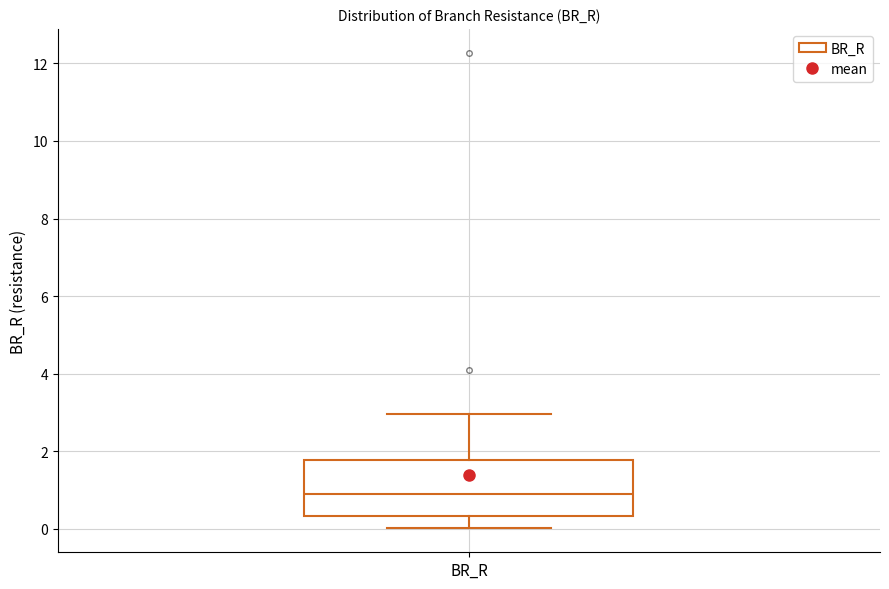

Where is the lower edge of the box for BR_R on the y-axis? The values are not printed on the chart, so give them approximately, as read against the axis.

0.4